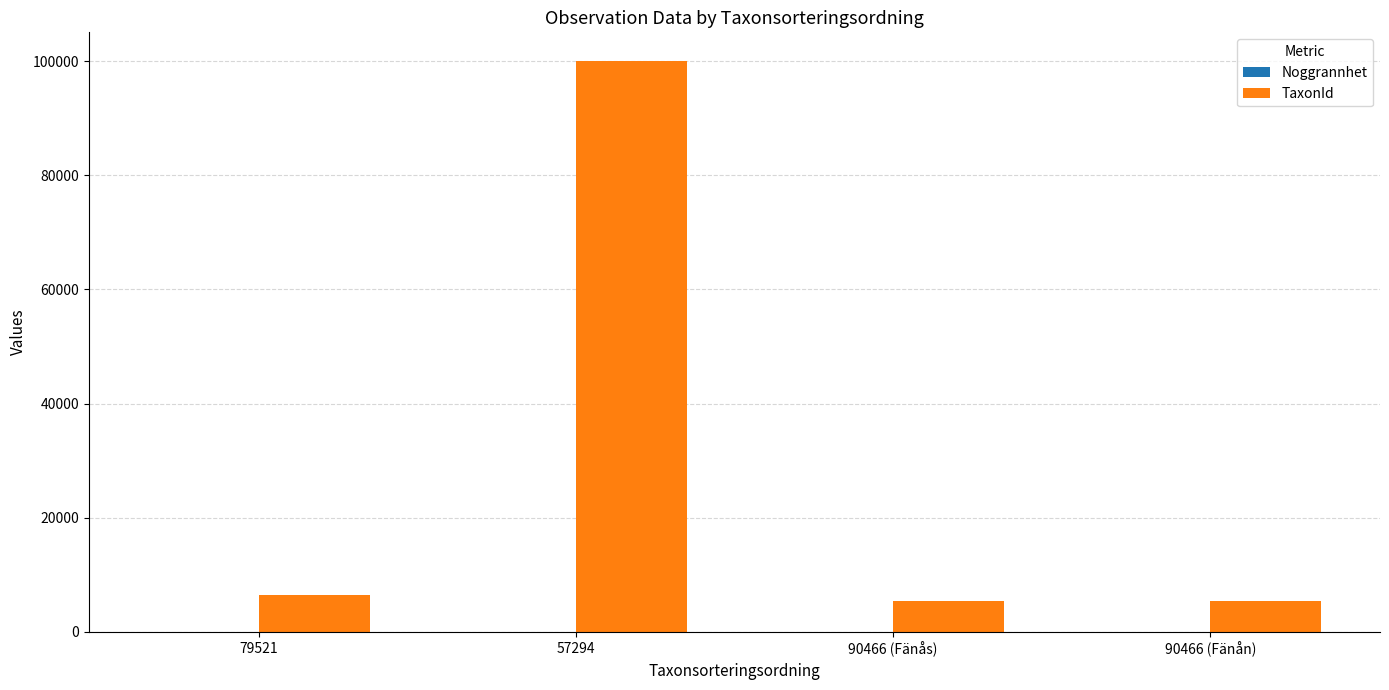

Count the number of categories in the chart.

4